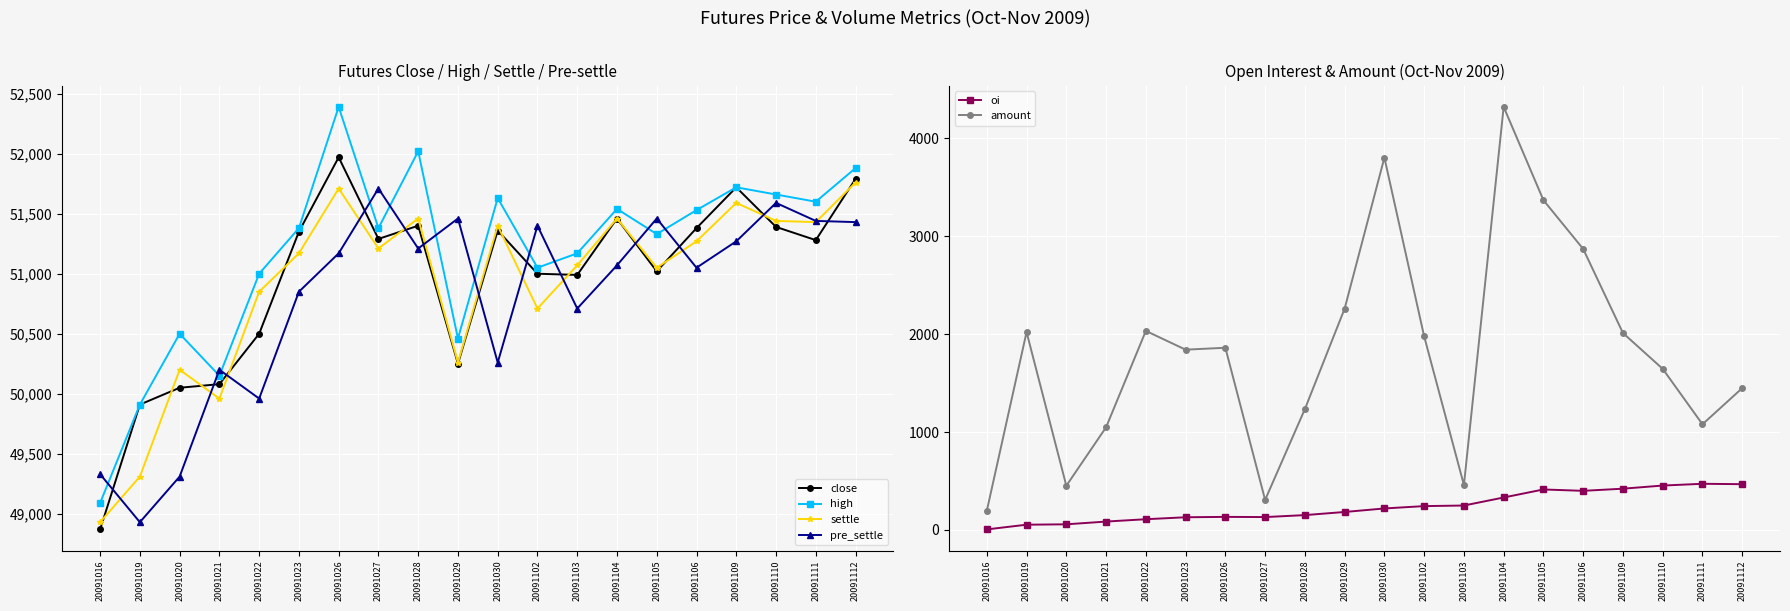

What are all the series names shown in the legend?

close, high, settle, pre_settle, oi, amount